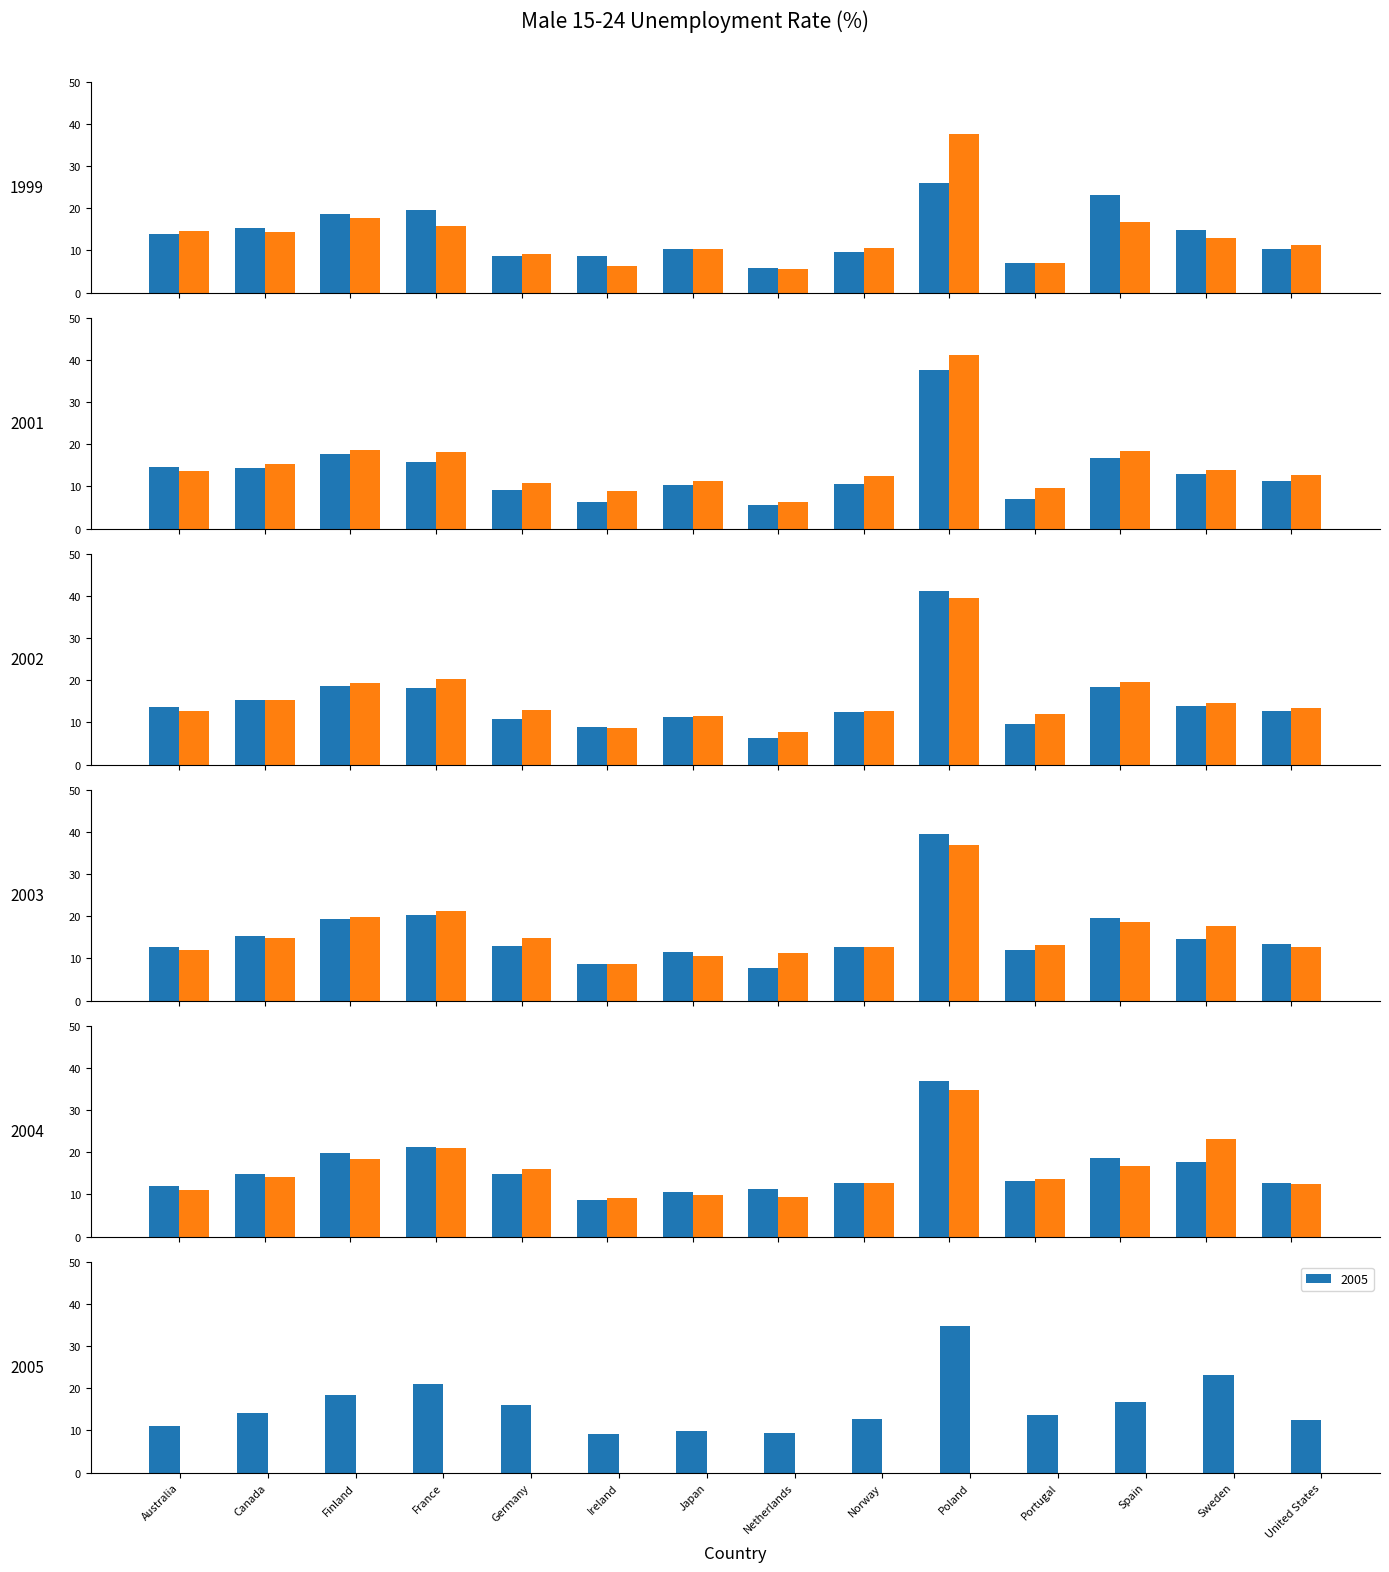

What is the change in value from Japan to Sweden?

+13.3